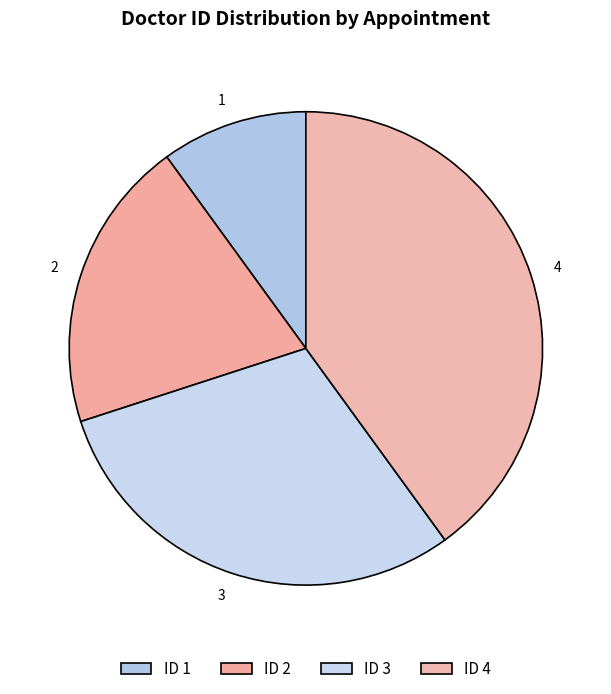

What is the ratio of the value at 3 to the value at 1?

3.0